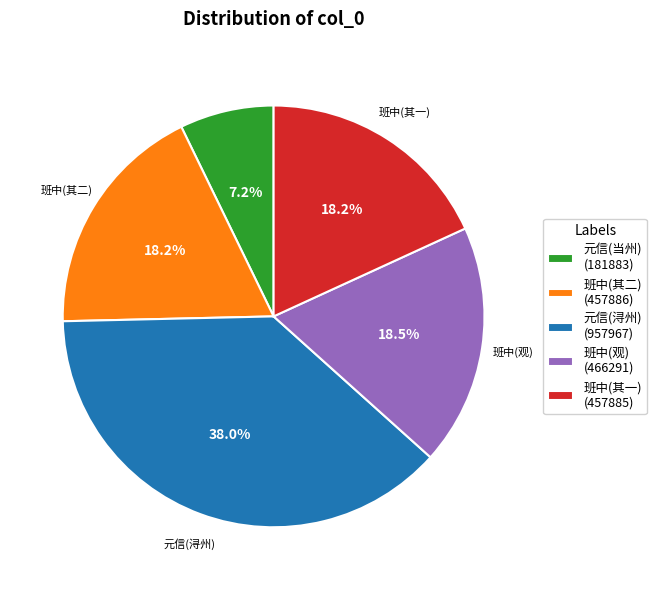

Is there any slice that represents more than half of the pie?

No